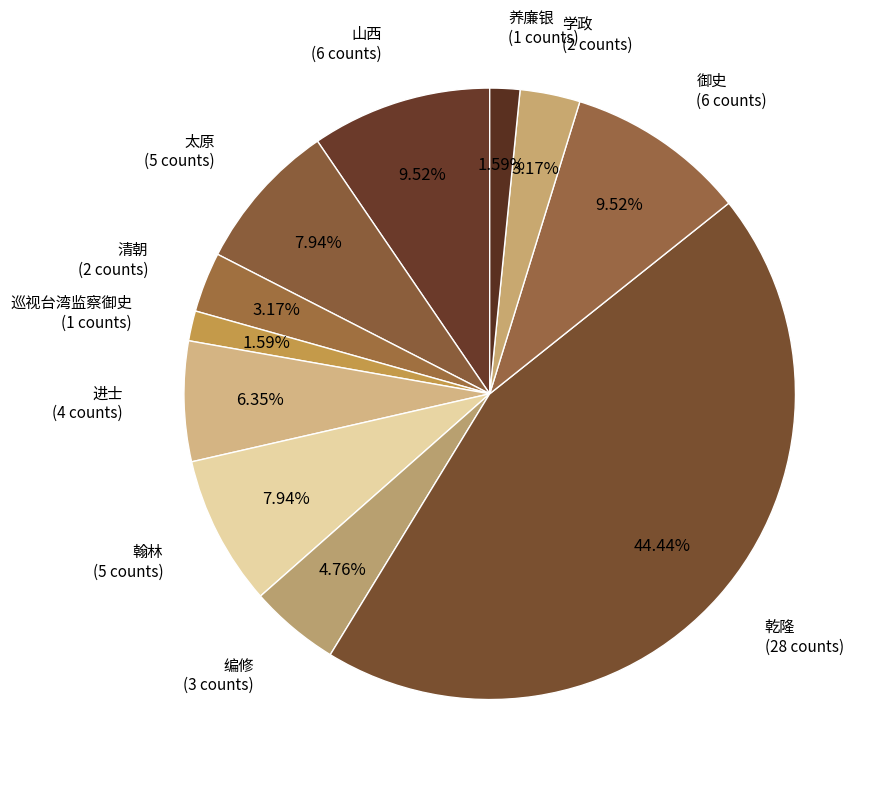

Rank the categories by value from highest to lowest.

乾隆, 山西, 御史, 太原, 翰林, 进士, 编修, 清朝, 学政, 巡视台湾监察御史, 养廉银